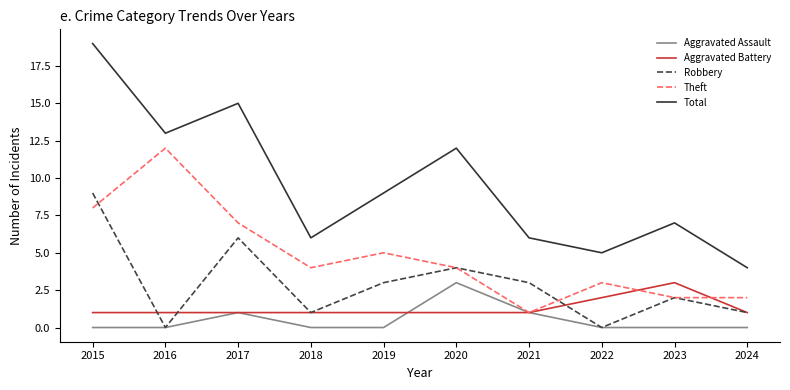

The value of Aggravated Battery at 2019 is 1. True or false?

True